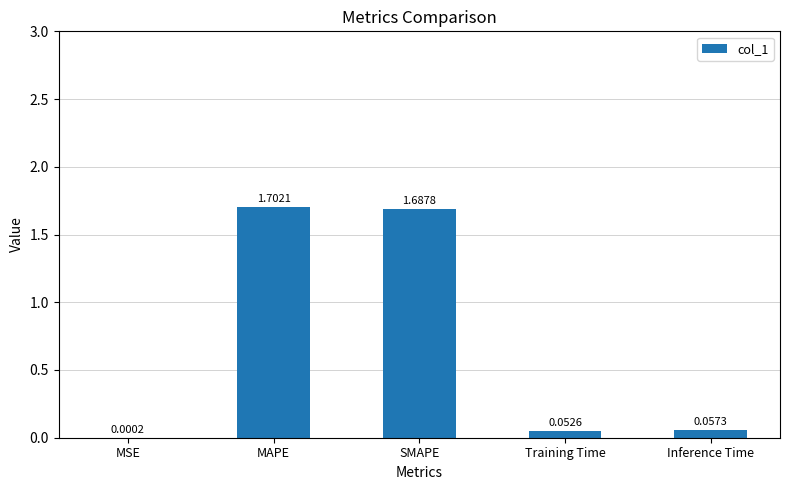

What is the sum of all values?

3.5